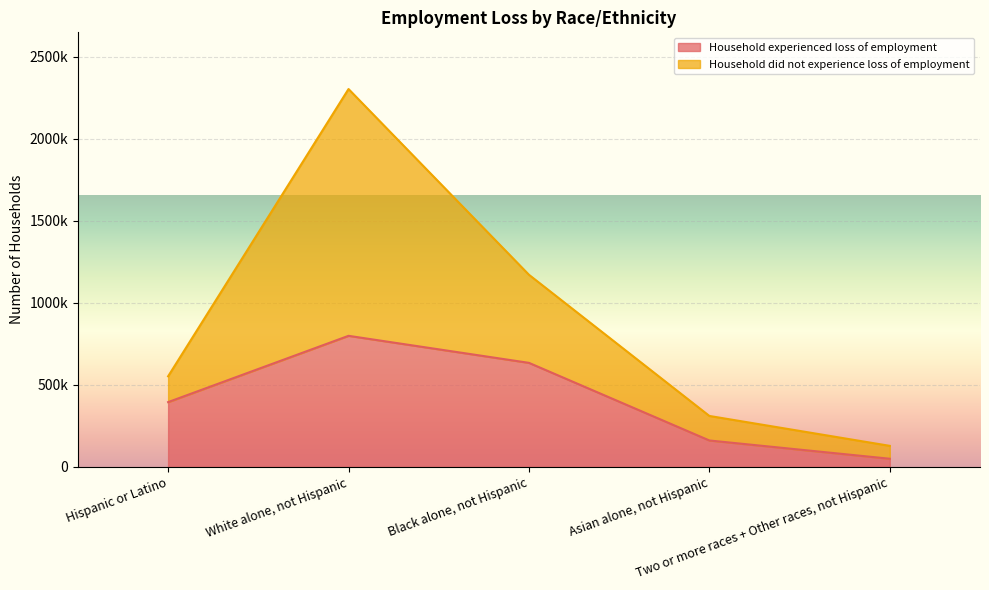

How many Household experienced loss of employment values are between 161309 and 634280?

3